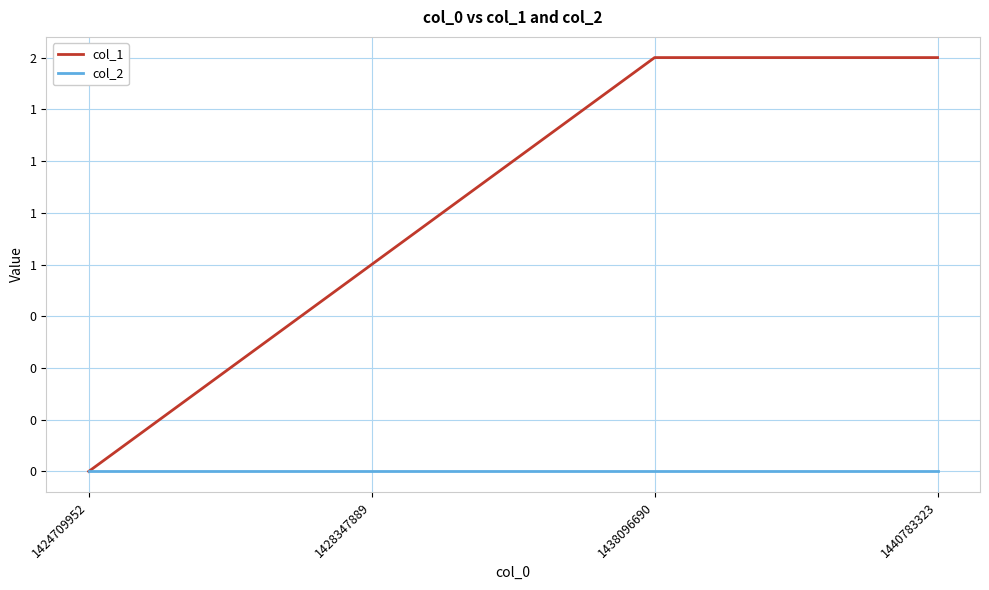

What is the value of the col_1 point at the 4th from the left?

2